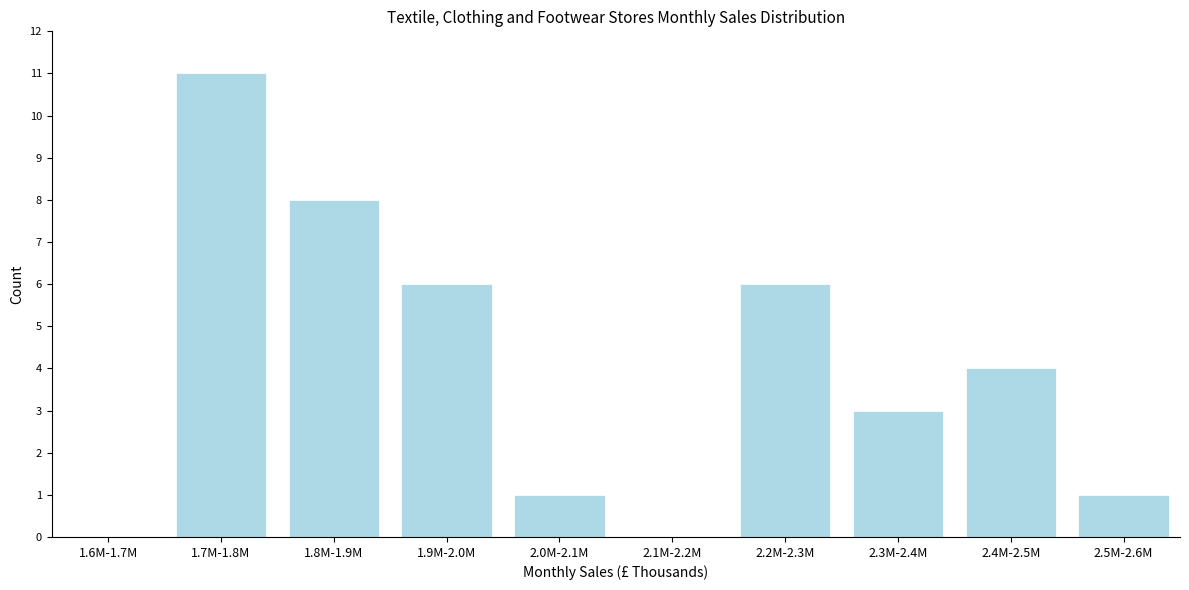

Reading right to left, extract all data points from this chart.

2.5M-2.6M=1	2.4M-2.5M=4	2.3M-2.4M=3	2.2M-2.3M=6	2.1M-2.2M=0	2.0M-2.1M=1	1.9M-2.0M=6	1.8M-1.9M=8	1.7M-1.8M=11	1.6M-1.7M=0